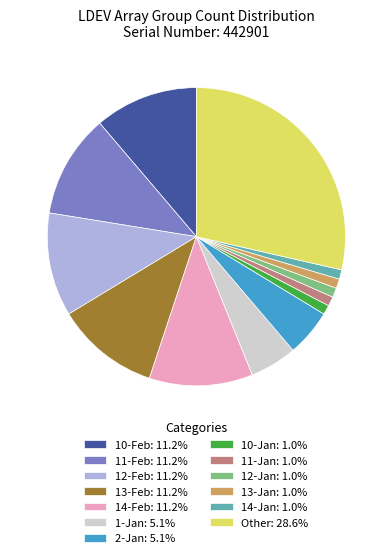

Is there any slice that represents more than half of the pie?

No